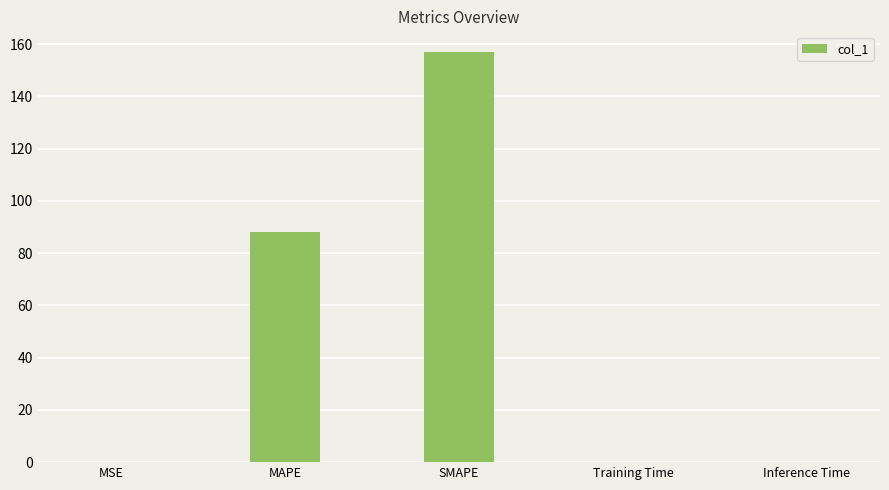

What is the sum of the values at MAPE and Training Time?

88.2